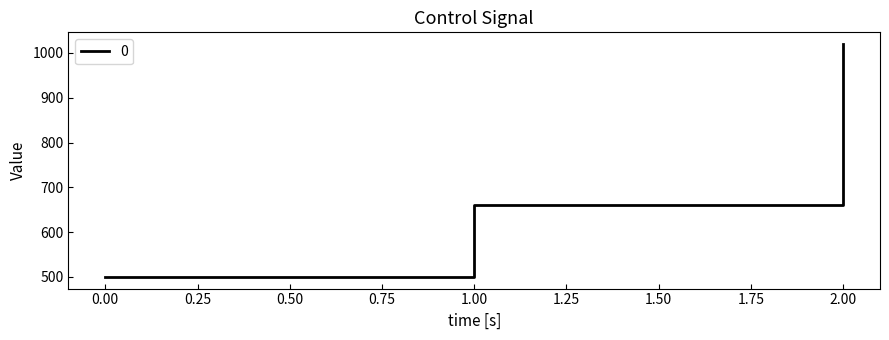

What is the change in value from 0.00 to 1.00?

+160